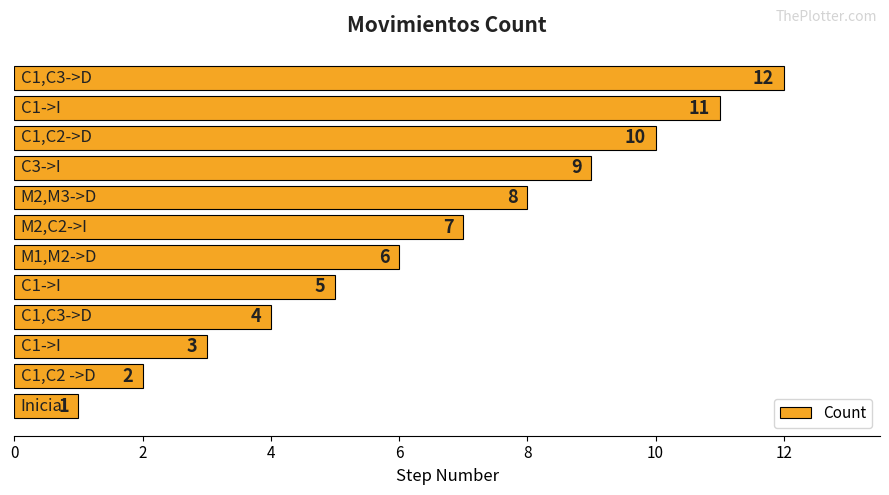

What is the greatest value displayed?

12